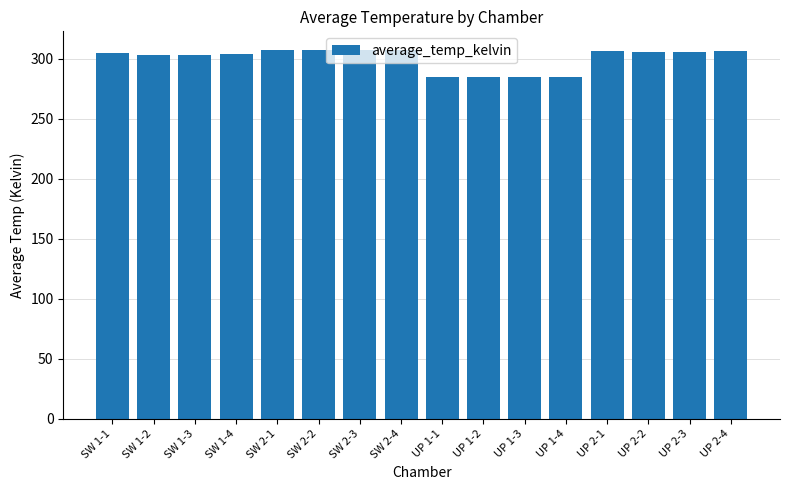

What is the sum of the values at UP 2-3 and SW 2-2?

613.1